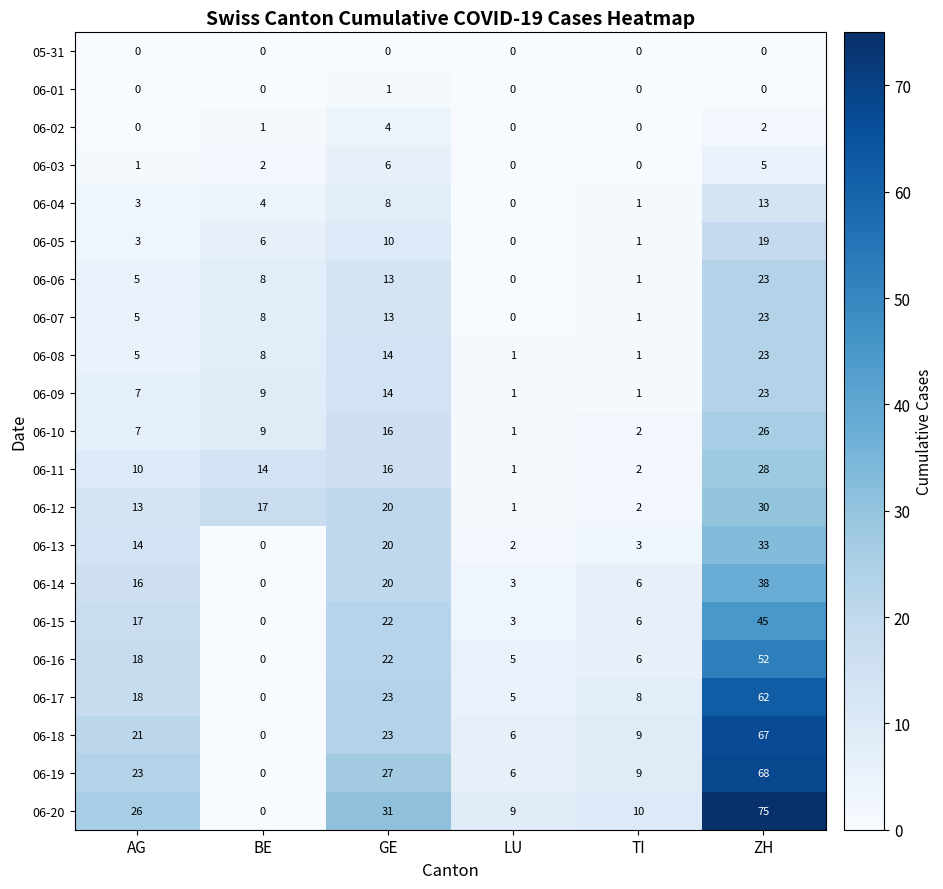

At which category does the chart reach its peak across all series?

ZH